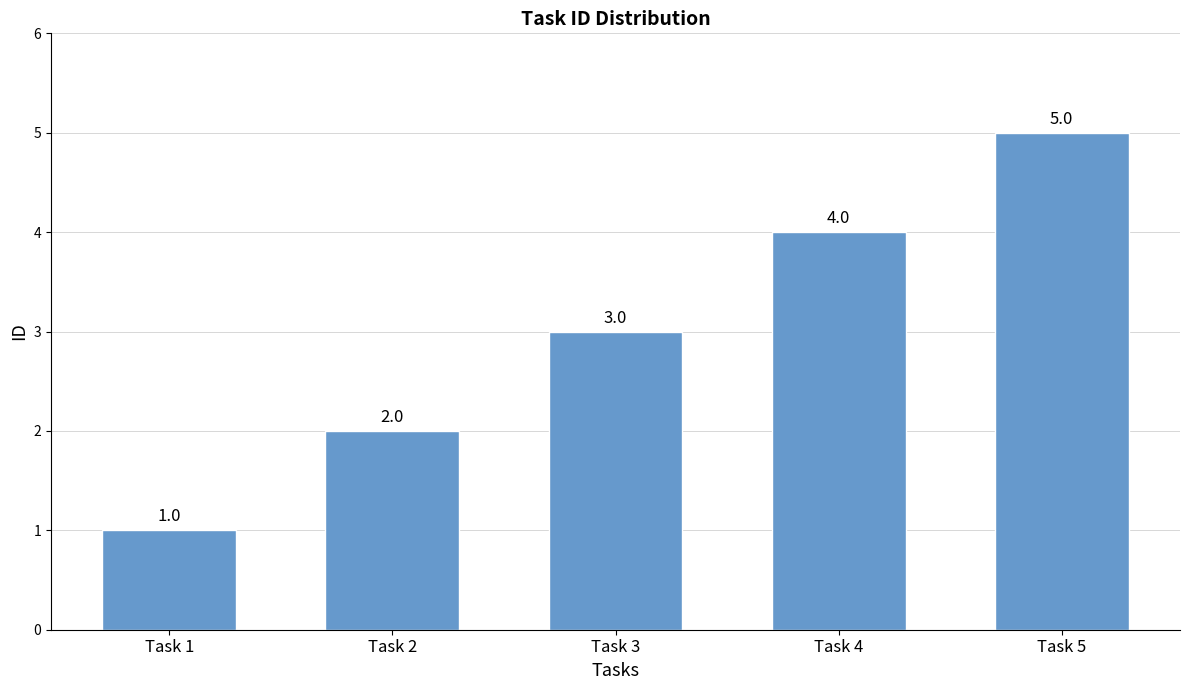

How many bars are there in total?

5